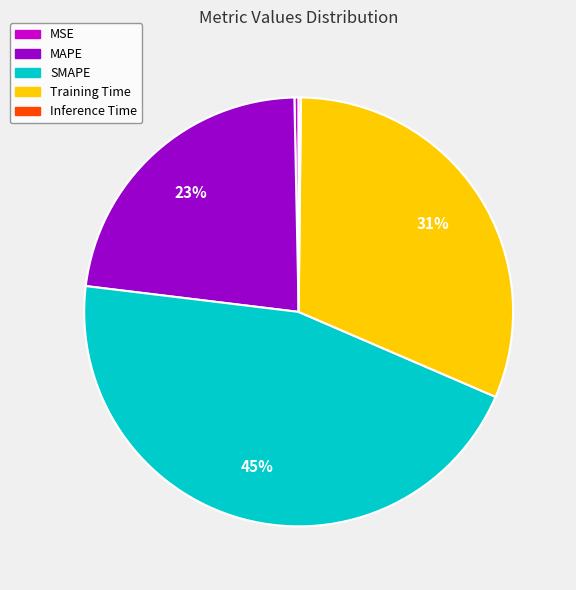

The MAPE slice represents 17% of the pie. True or false?

False